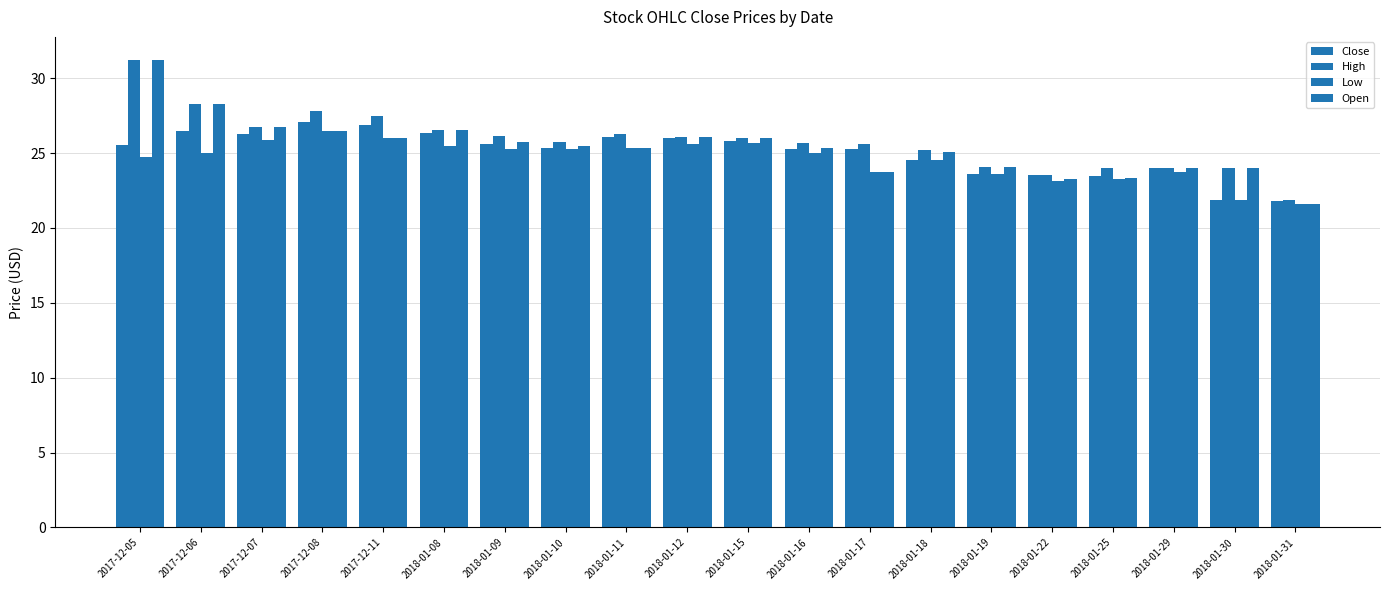

What is the greatest value displayed?

31.2